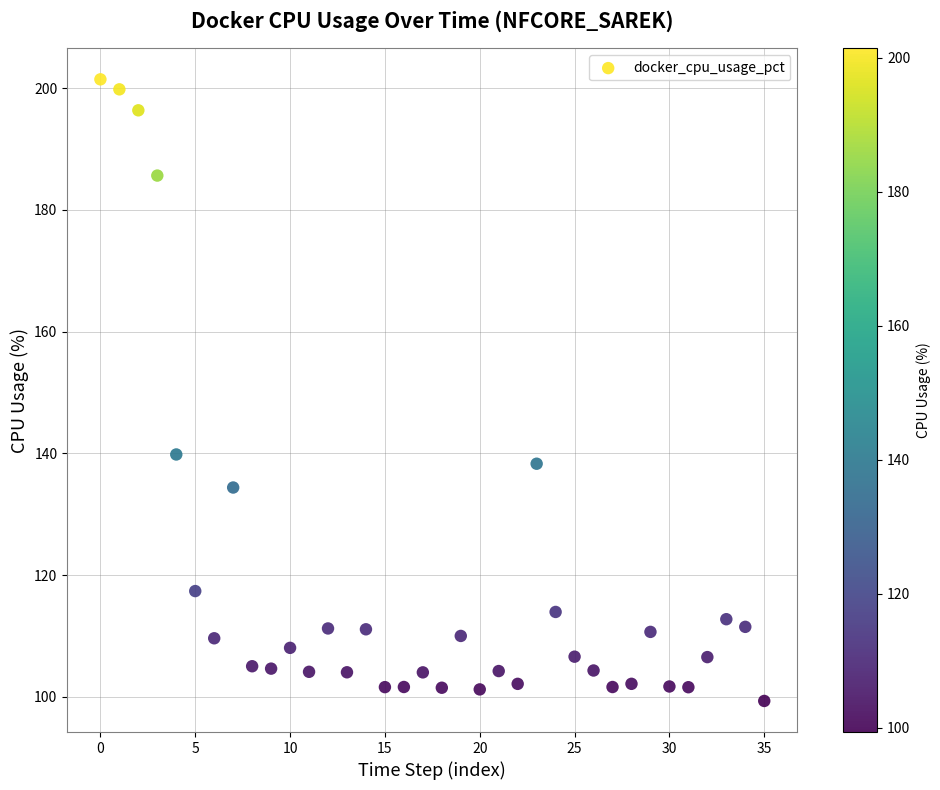

What Y value in the scatter plot is closest to 150?

139.8